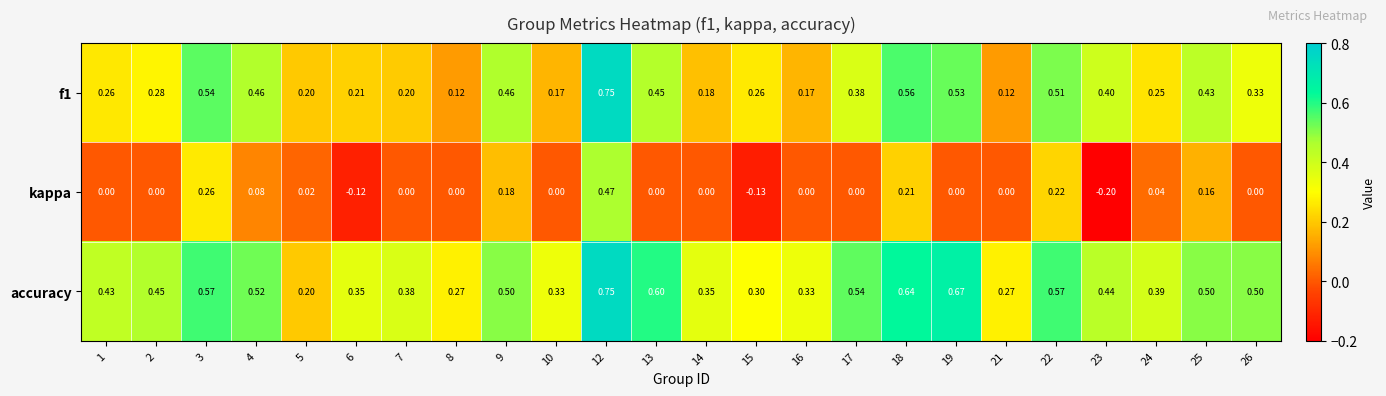

Which series has the largest total across all categories?

accuracy